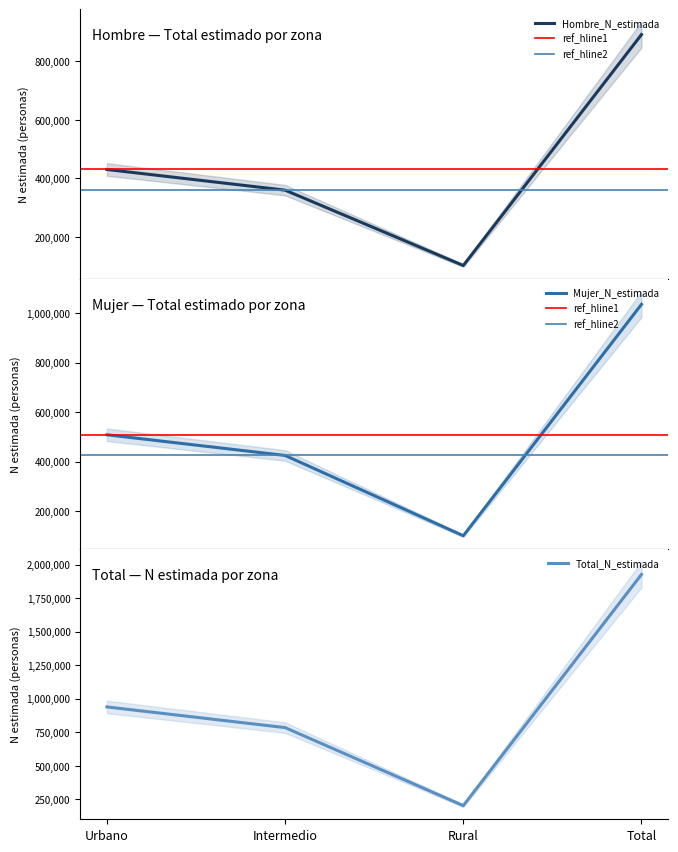

What is the value of the Total_N_estimada point at the 4th from the left?

1926604